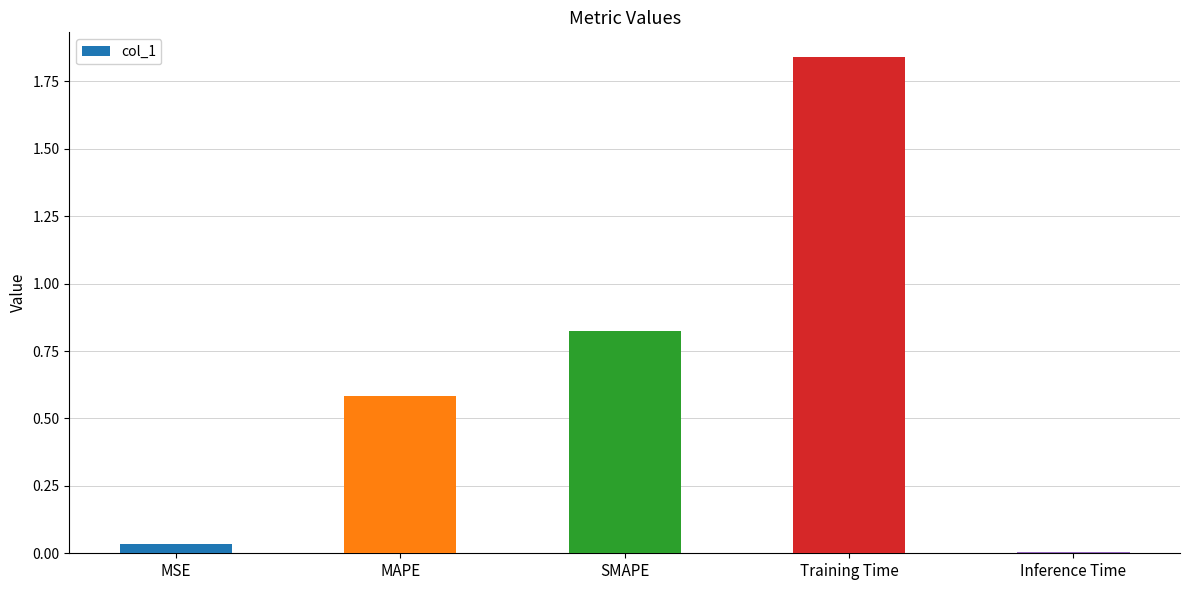

The chart shows a value of 0.6 at MAPE. True or false?

True